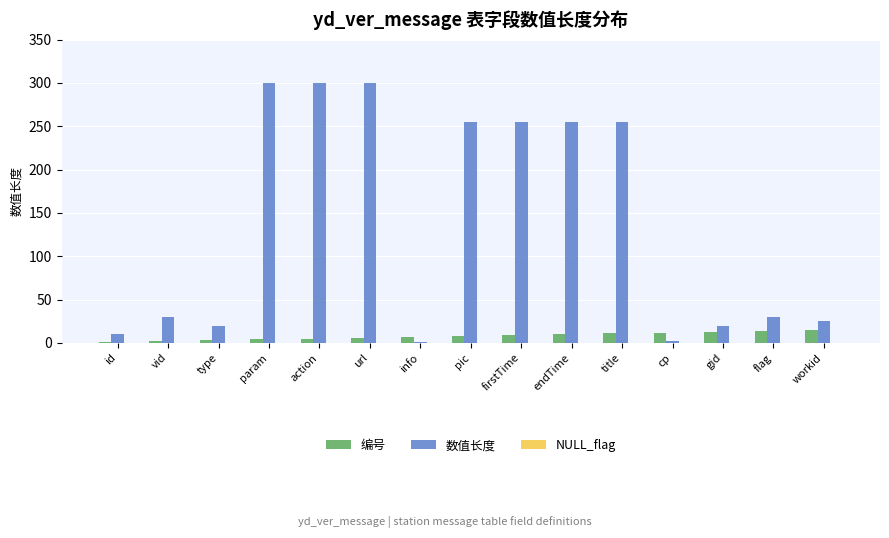

Between action and pic, which series saw the biggest shift?

数值长度